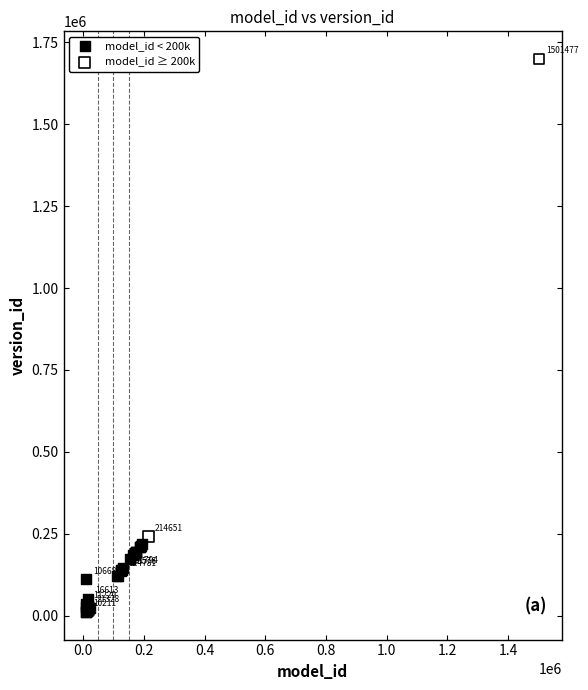

Which series has the largest Y range (max minus min)?

model_id ≥ 200k